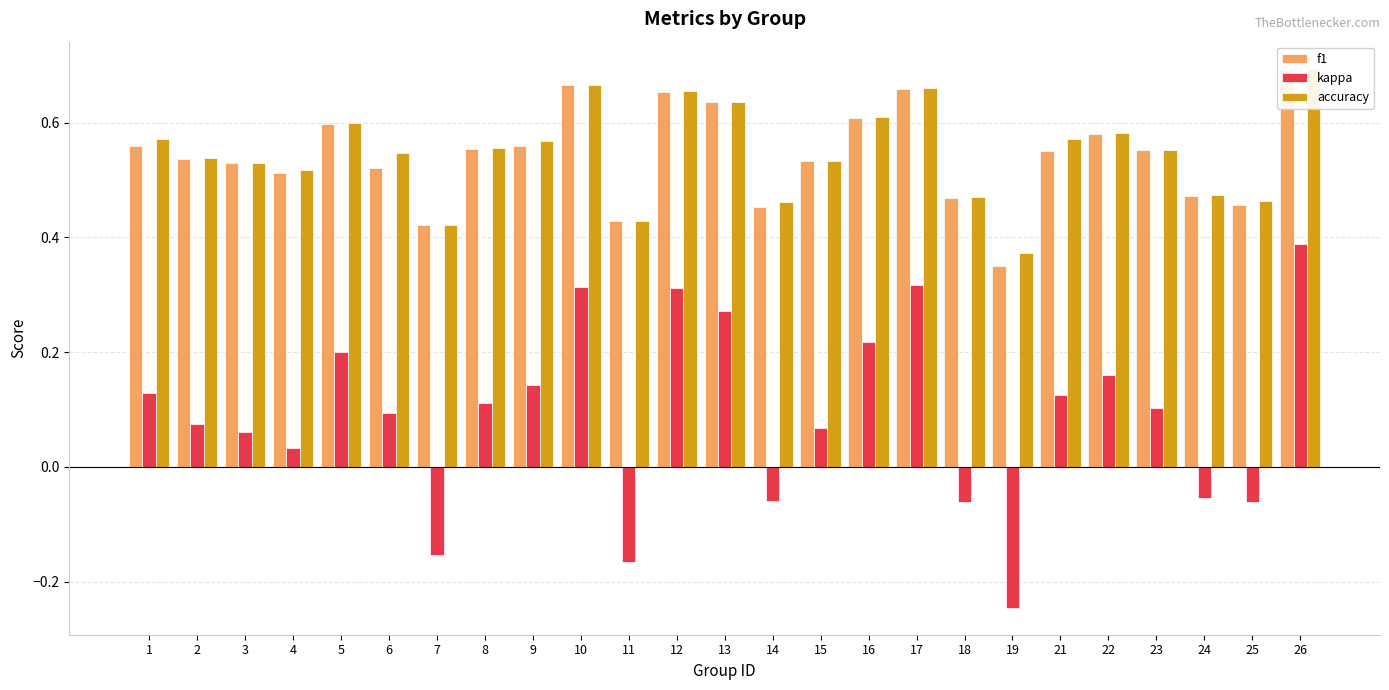

Reading left to right, transcribe all the data shown in this chart.

f1: 1=0.6	2=0.5	3=0.5	4=0.5	5=0.6	6=0.5	7=0.4	8=0.6	9=0.6	10=0.7	11=0.4	12=0.7	13=0.6	14=0.5	15=0.5	16=0.6	17=0.7	18=0.5	19=0.4	21=0.6	22=0.6	23=0.6	24=0.5	25=0.5	26=0.7
kappa: 1=0.1	2=0.1	3=0.1	4=0.0	5=0.2	6=0.1	7=-0.2	8=0.1	9=0.1	10=0.3	11=-0.2	12=0.3	13=0.3	14=-0.1	15=0.1	16=0.2	17=0.3	18=-0.1	19=-0.2	21=0.1	22=0.2	23=0.1	24=-0.1	25=-0.1	26=0.4
accuracy: 1=0.6	2=0.5	3=0.5	4=0.5	5=0.6	6=0.5	7=0.4	8=0.6	9=0.6	10=0.7	11=0.4	12=0.7	13=0.6	14=0.5	15=0.5	16=0.6	17=0.7	18=0.5	19=0.4	21=0.6	22=0.6	23=0.6	24=0.5	25=0.5	26=0.7